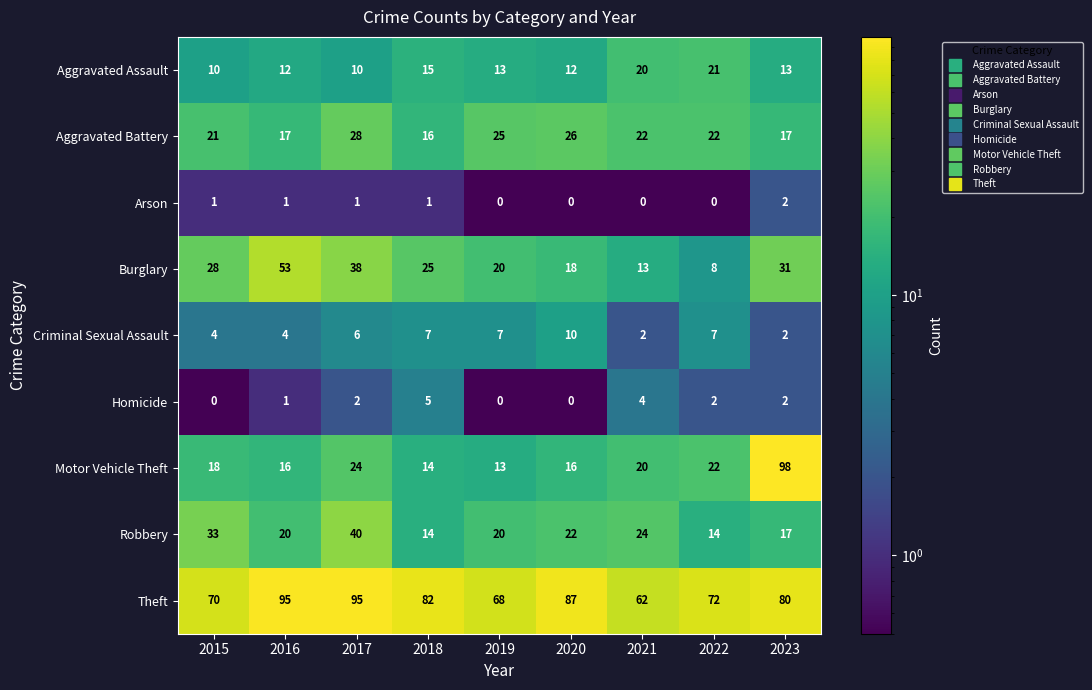

At which label does Robbery first exceed 20?

2015